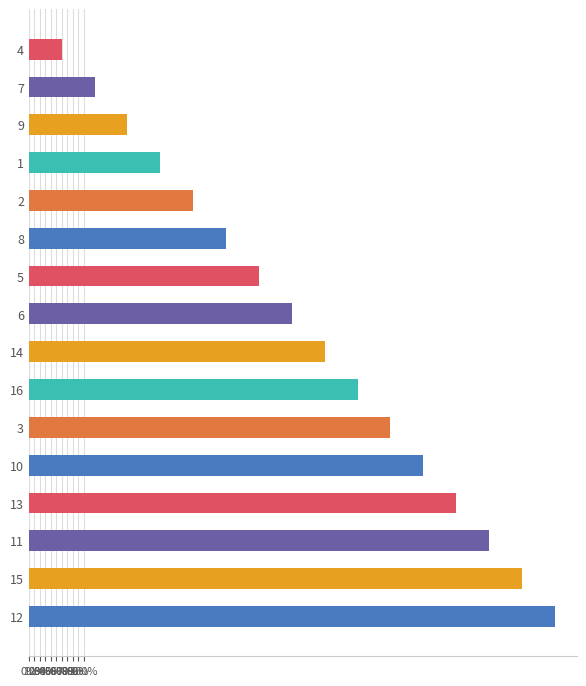

Rank the categories by value from highest to lowest.

12, 15, 11, 13, 10, 3, 16, 14, 6, 5, 8, 2, 1, 9, 7, 4